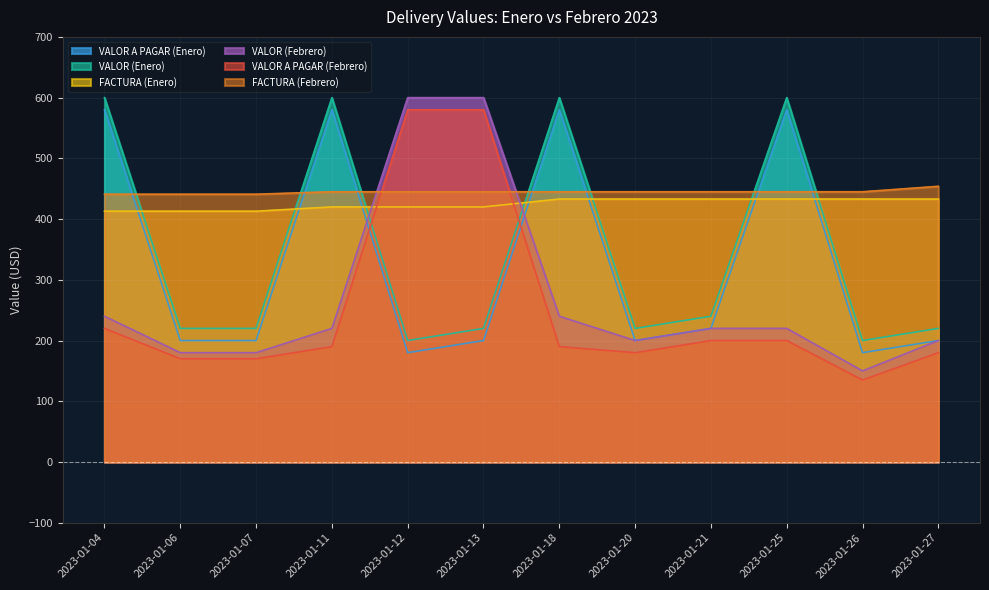

What are all the series names shown in the legend?

VALOR A PAGAR (Enero), VALOR (Enero), FACTURA (Enero), VALOR (Febrero), VALOR A PAGAR (Febrero), FACTURA (Febrero)